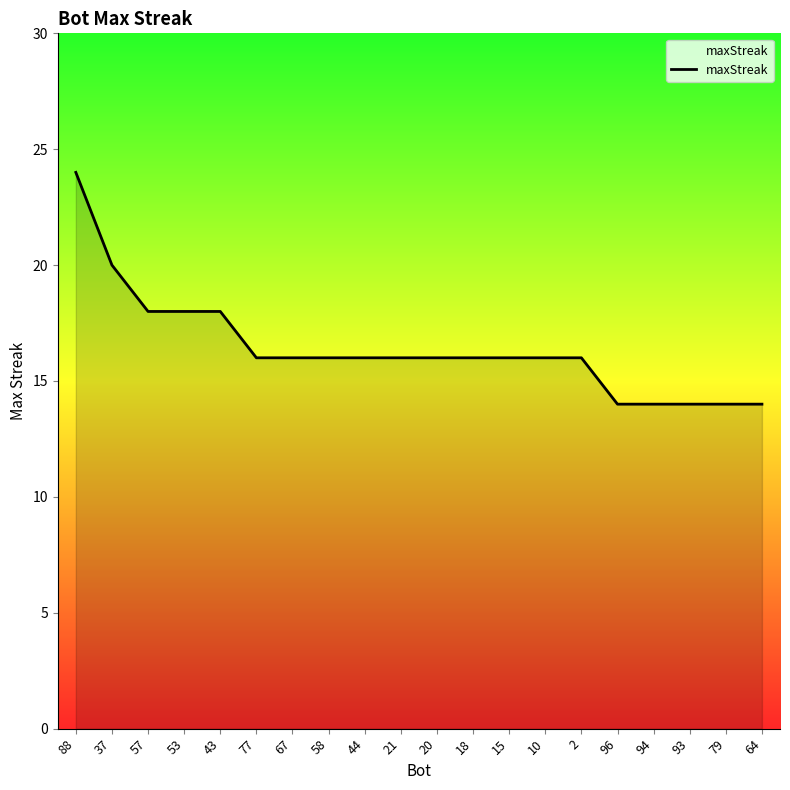

At which label does the data first exceed 16?

88